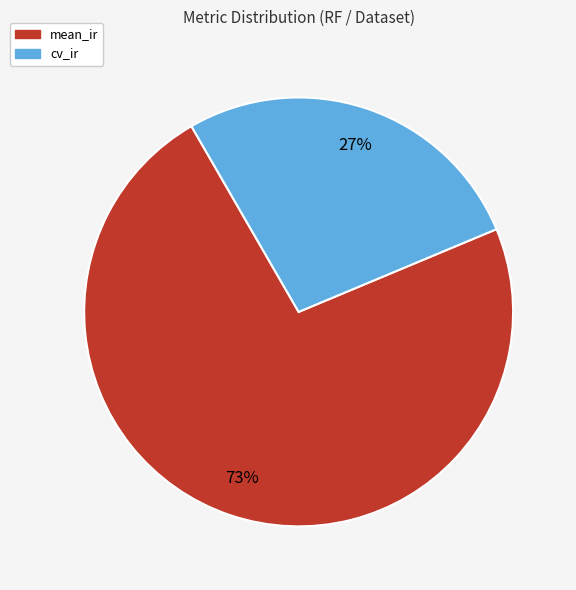

Is there a majority slice in this chart?

Yes